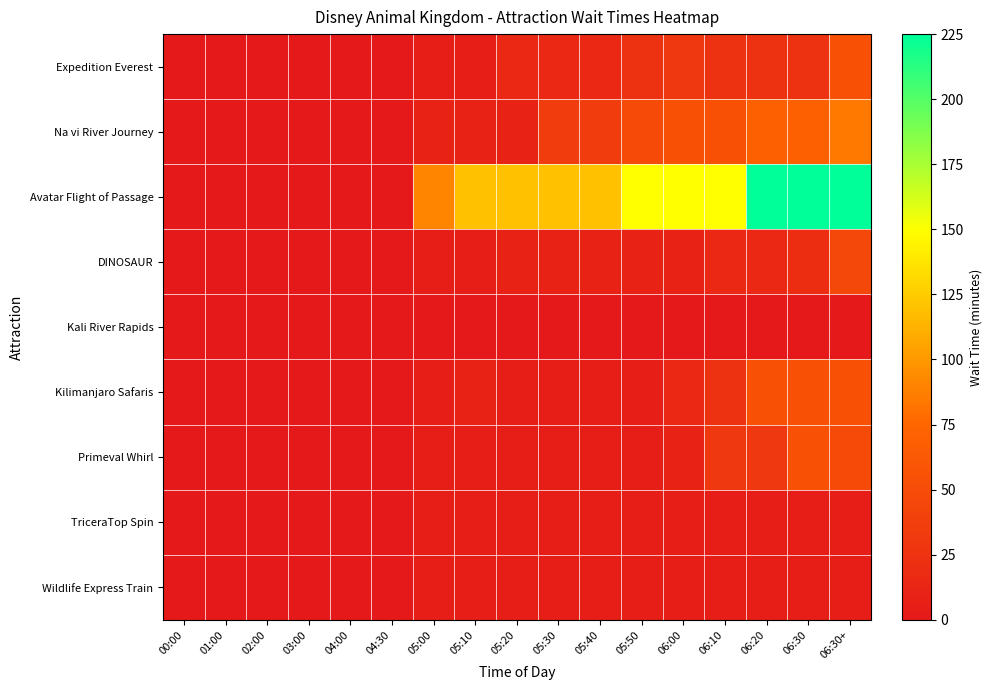

What is the difference between the highest and lowest values at 05:50?

150